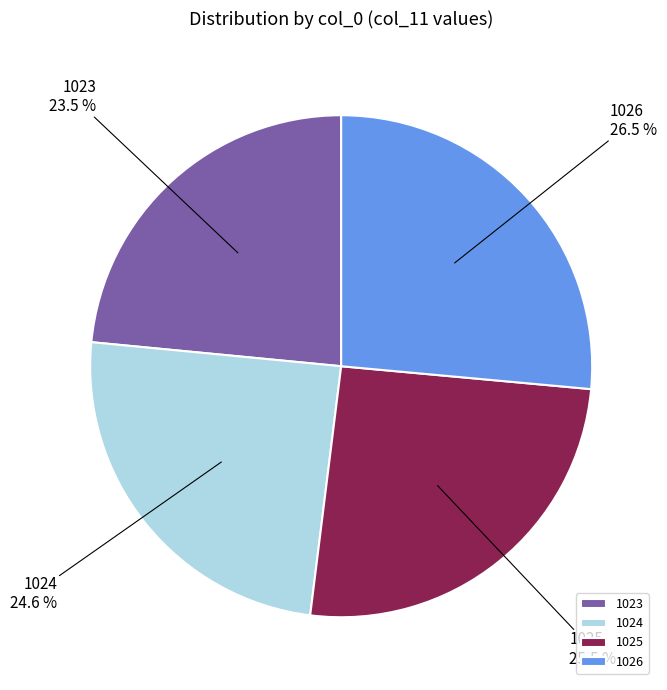

To the nearest percent, what is the difference between the 1026 and 1025 slice percentages?

1%